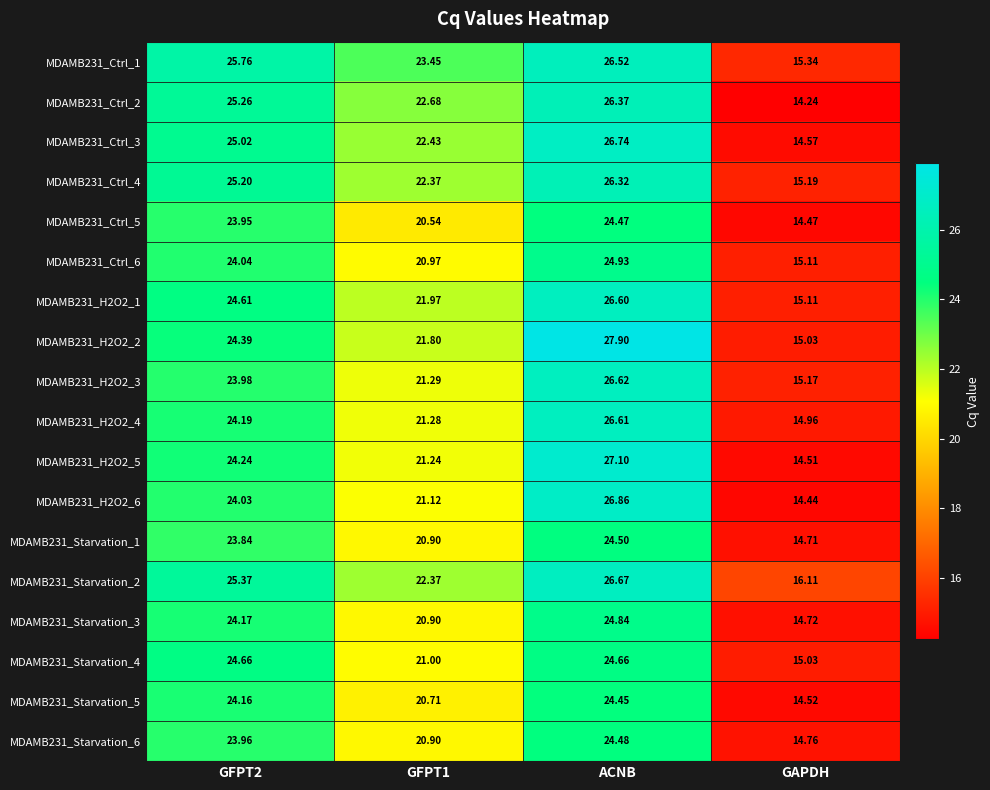

At which label does MDAMB231_Starvation_3 reach its peak?

ACNB